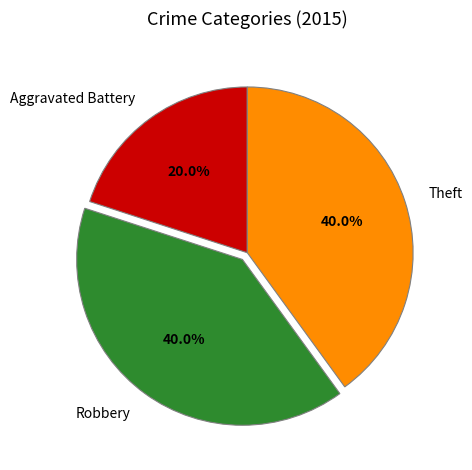

To the nearest percent, what is the combined percentage of Aggravated Battery and Robbery?

60%